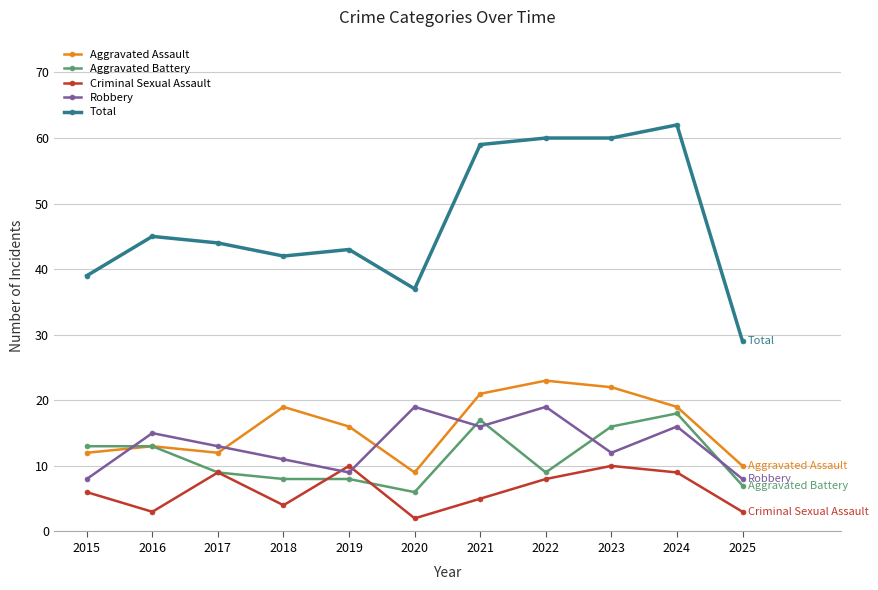

What is the total value across all series at 2020?

73